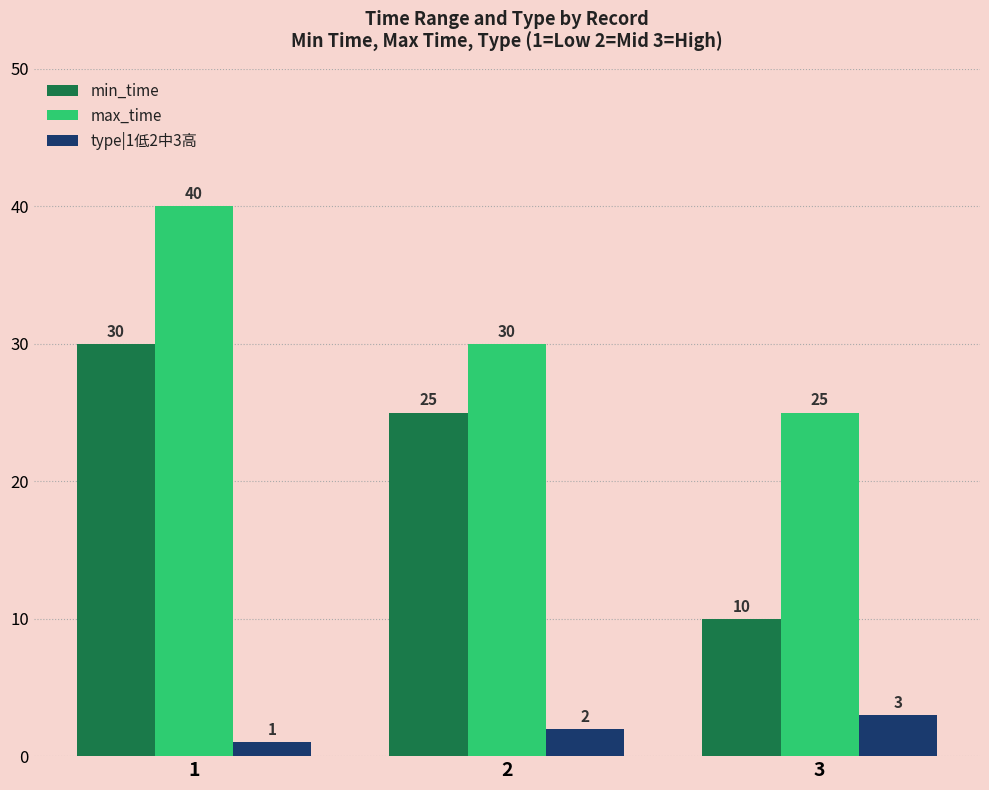

What is the value of the max_time bar at the 2nd from the left?

30